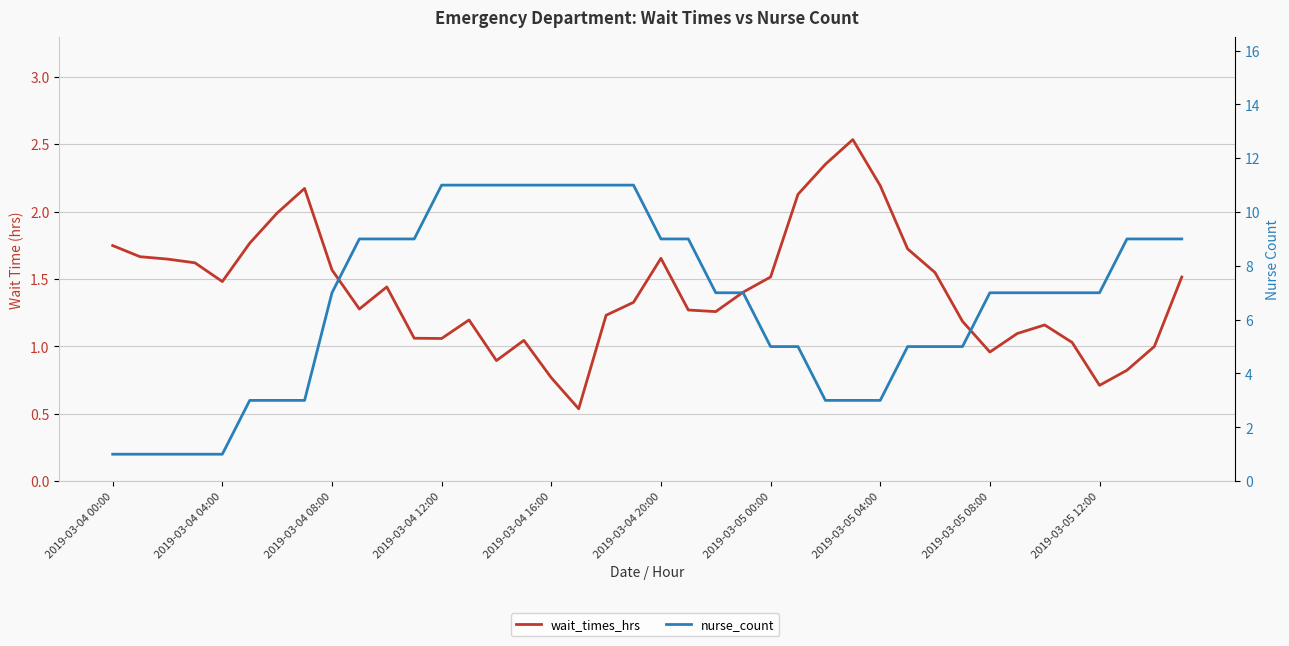

Which series has the largest total across all categories?

nurse_count